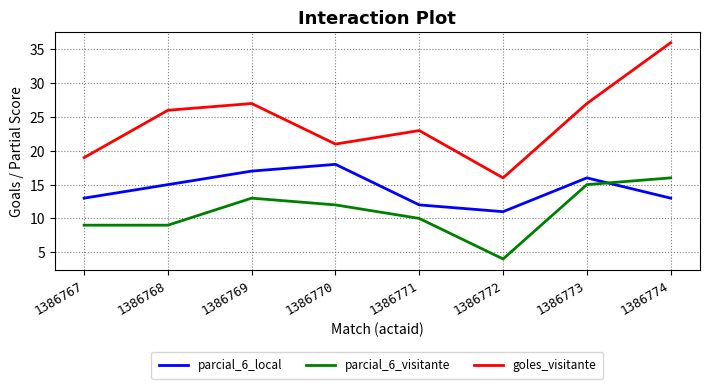

What is the spread (max minus min) of values at 1386769?

14